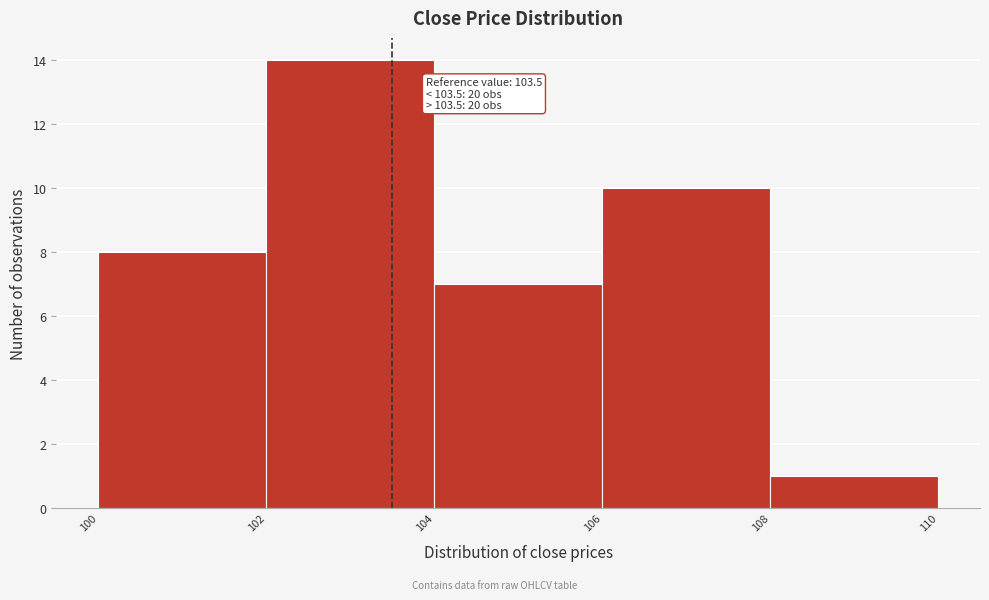

Which range on the x-axis has the tallest bar?

102 to 104